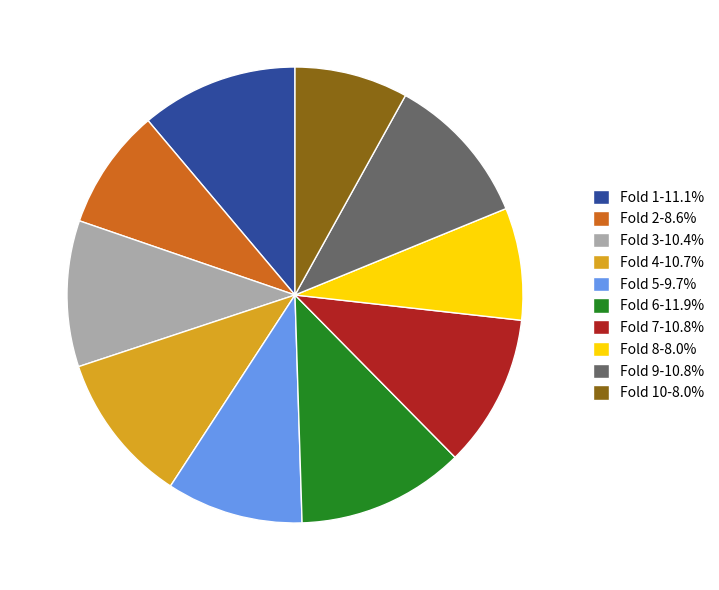

Is there a majority slice in this chart?

No